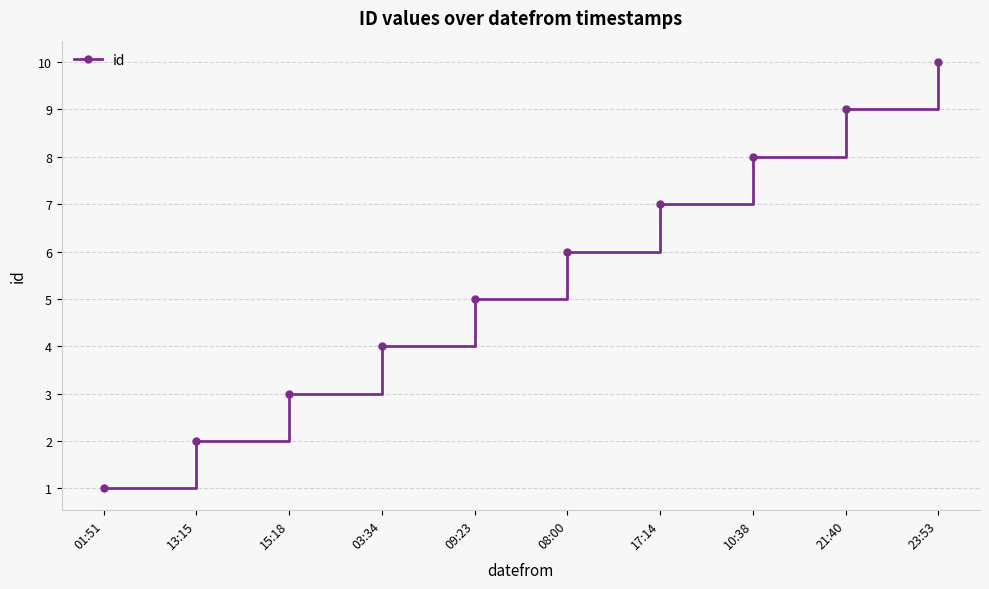

Which has a higher value, 01:51 or 23:53?

23:53